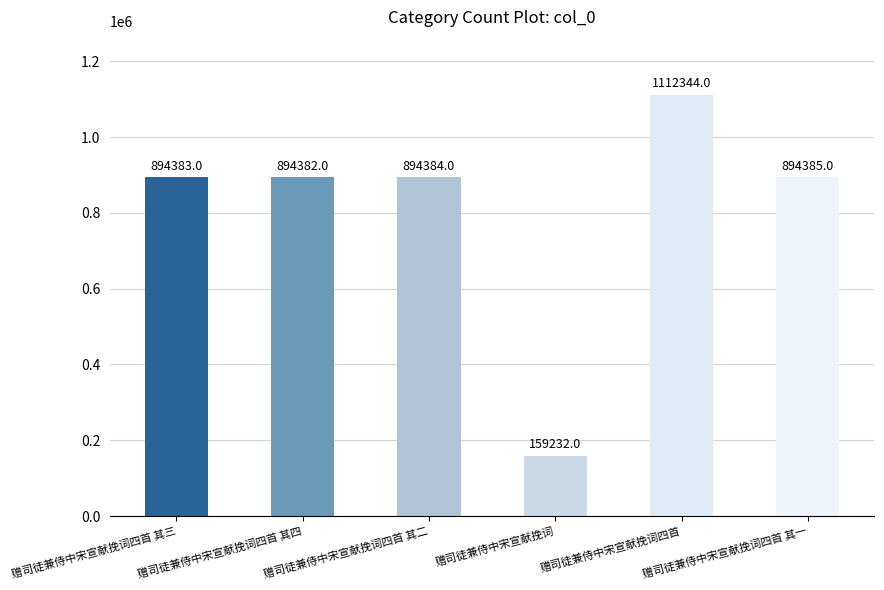

At which label is the value closest to 635788?

赠司徒兼侍中宋宣献挽词四首 其四